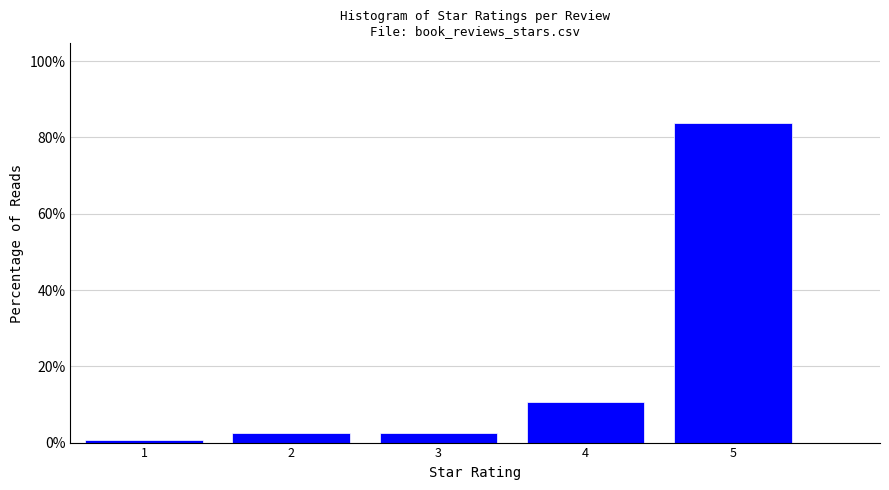

Over which range of the x-axis is the bar tallest?

4.5 to 5.5